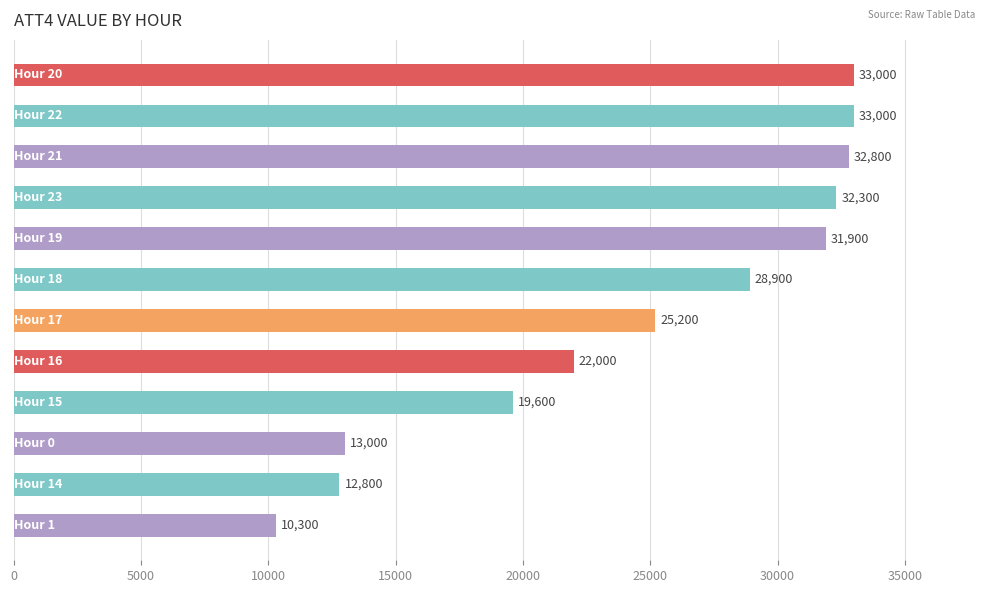

How many bars are there in total?

12